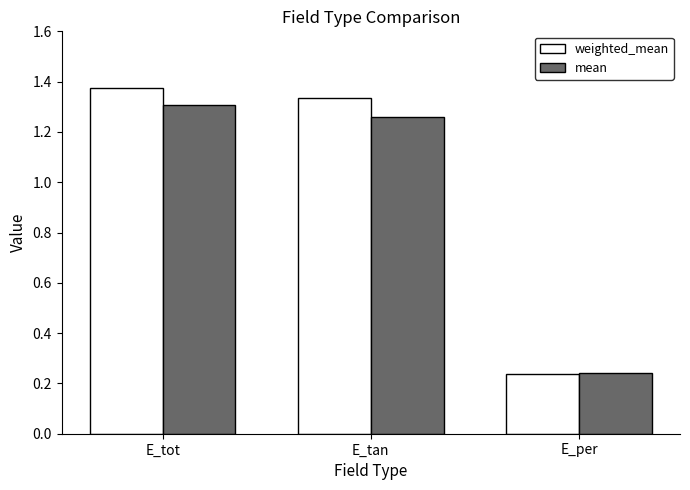

Where is mean nearest to the value 0?

E_per